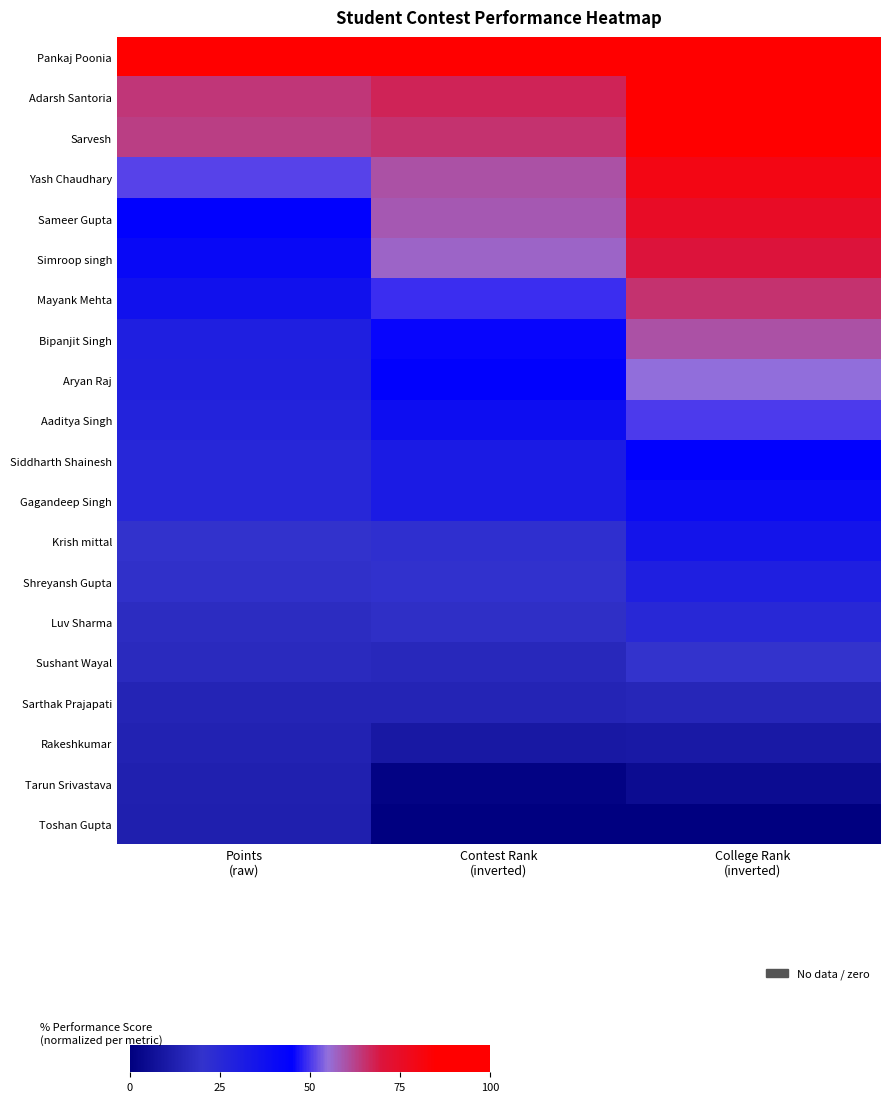

Count the number of categories in the chart.

3